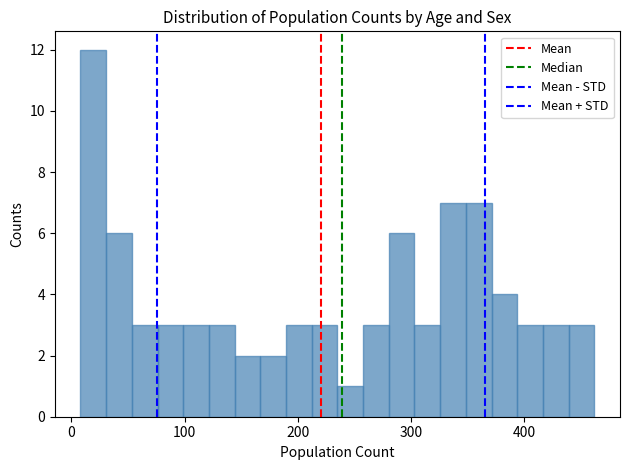

Around what value on the x-axis is the tallest bar? Give the approximate position of its centre, as read against the axis.

20